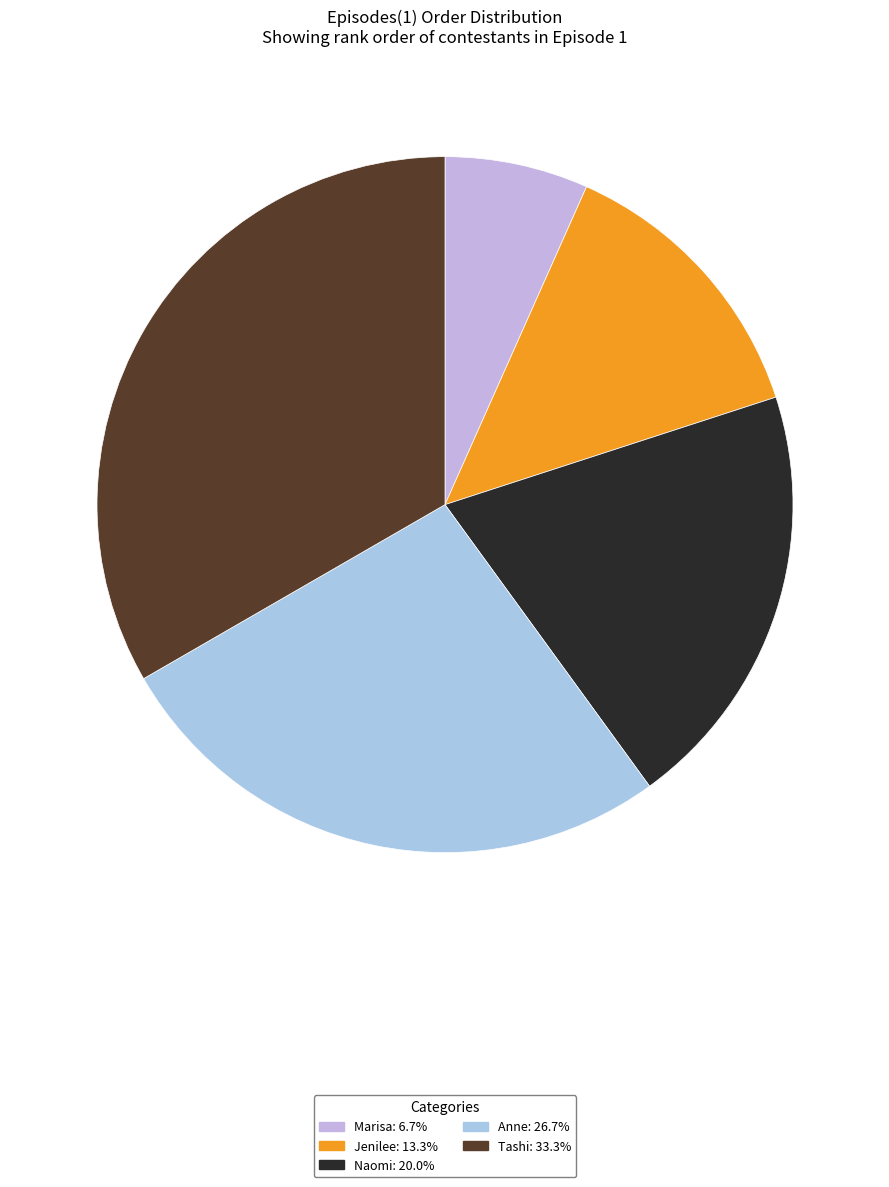

Is there a majority slice in this chart?

No